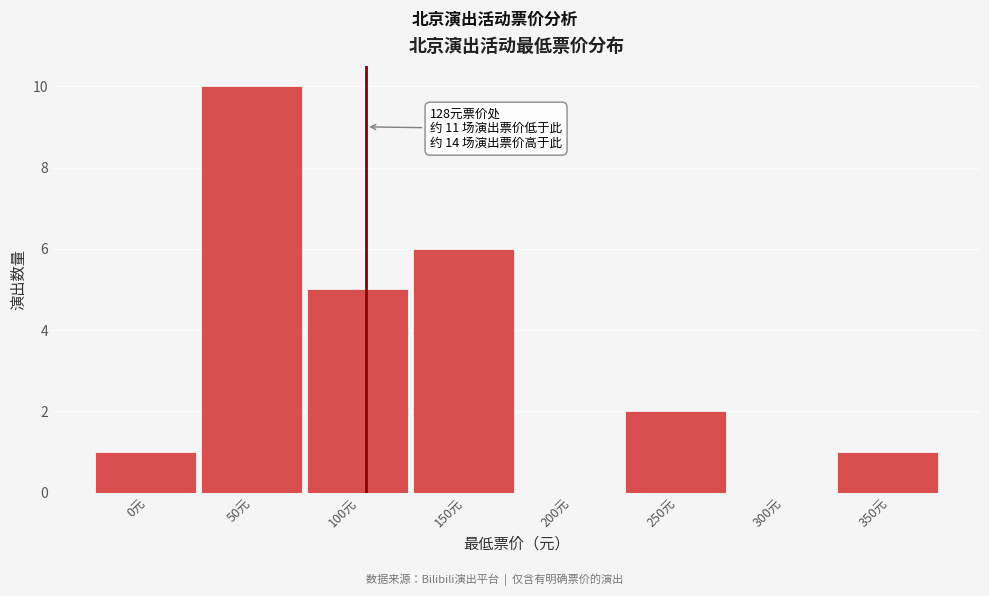

Reading right to left, extract all data points from this chart.

350元=1	300元=0	250元=2	200元=0	150元=6	100元=5	50元=10	0元=1